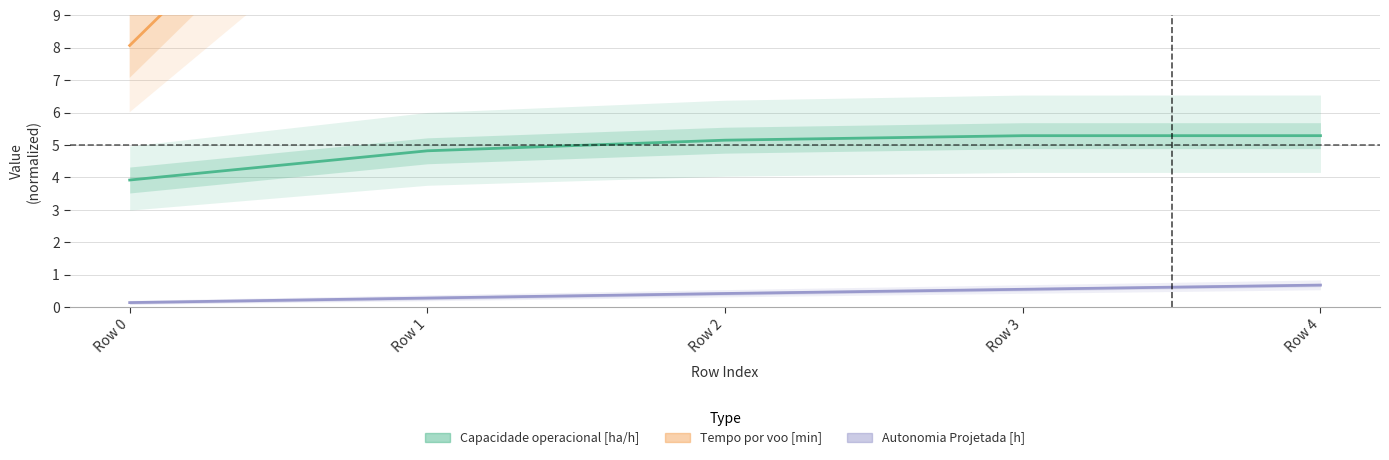

True or false: Capacidade operacional [ha/h] and Autonomia Projetada [h] intersect in this chart.

False